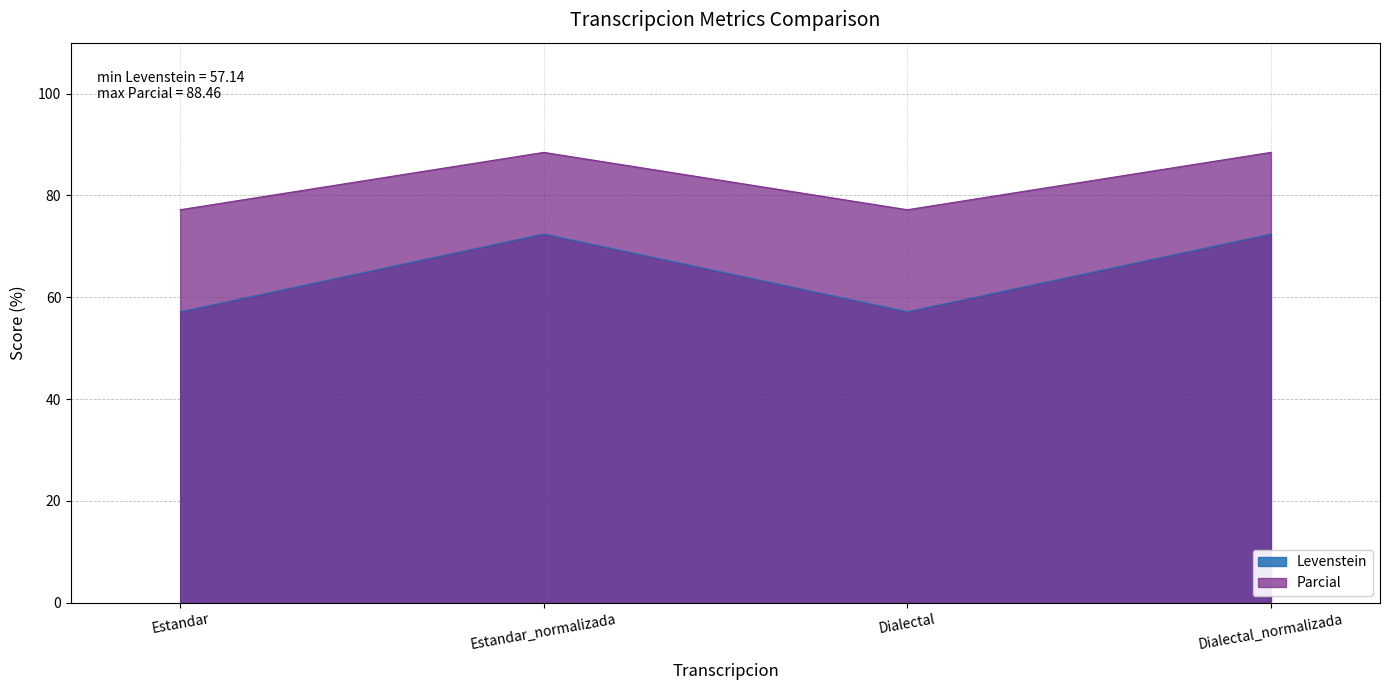

Which series has the widest spread of values?

Levenstein